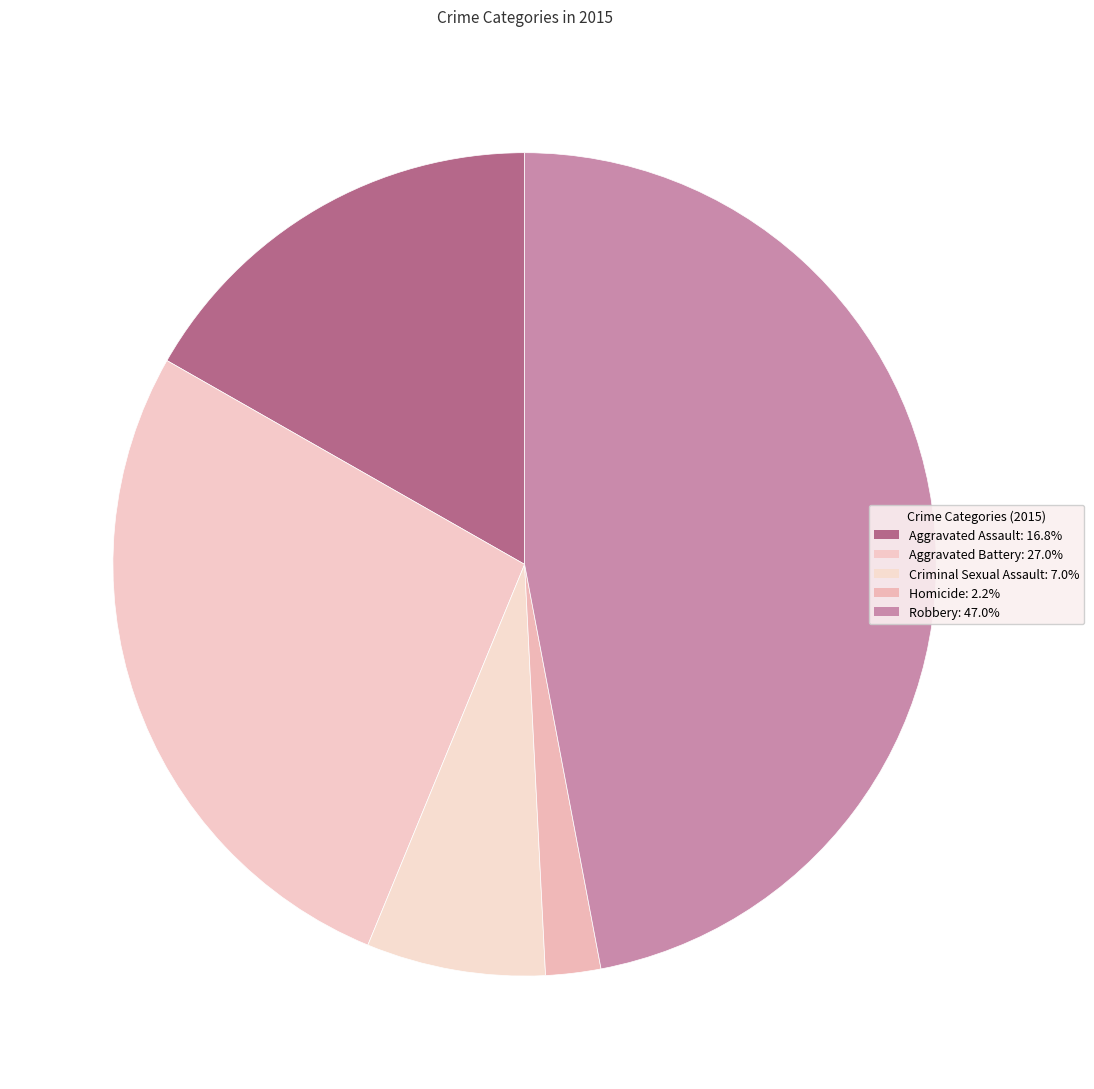

To the nearest percent, what is the difference between the largest and smallest slice percentages?

45%